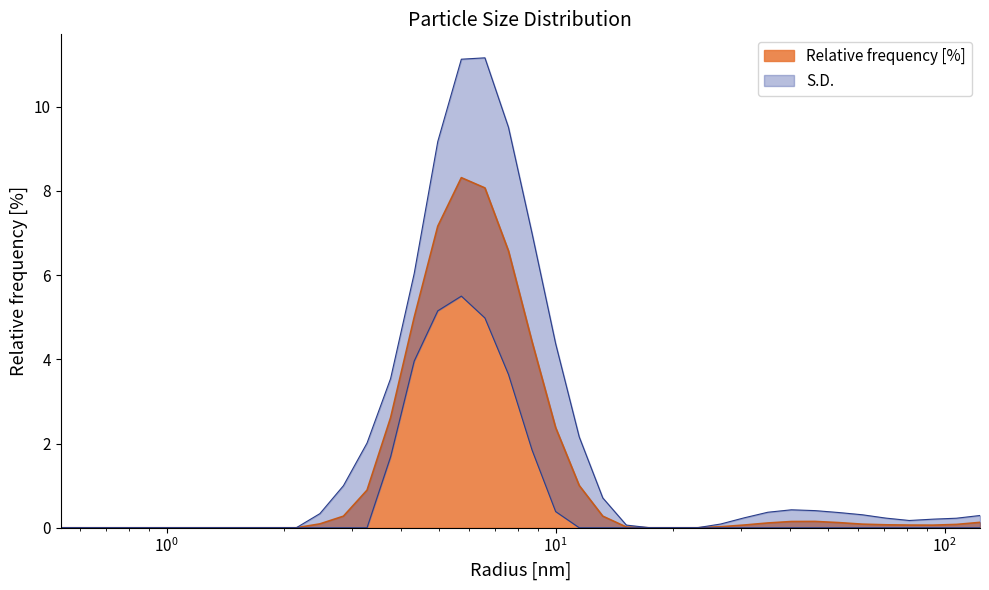

What is the label of the 15th point from the left?

3.7649359703063965